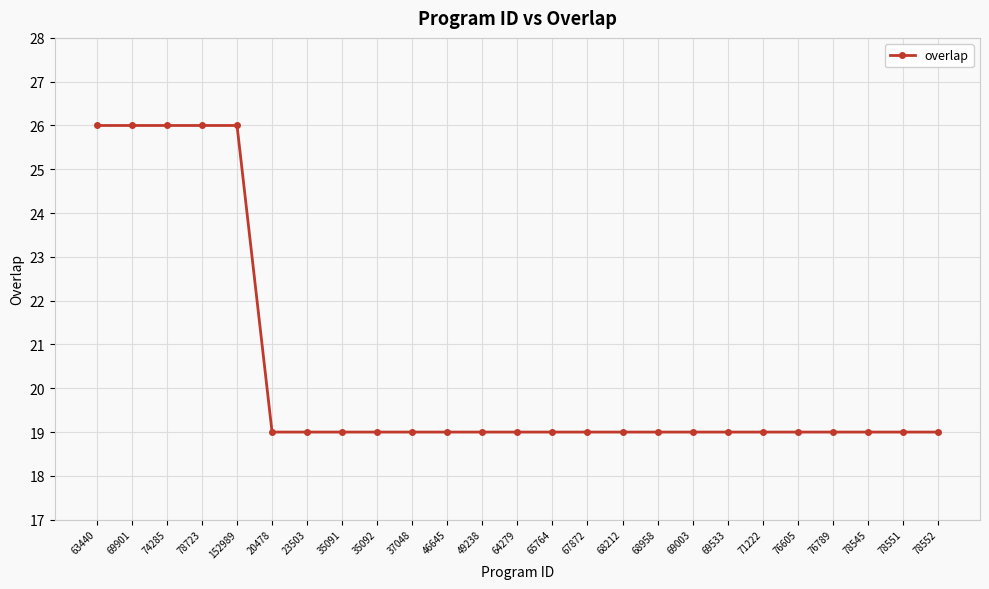

What is the difference between the second highest and minimum values?

7